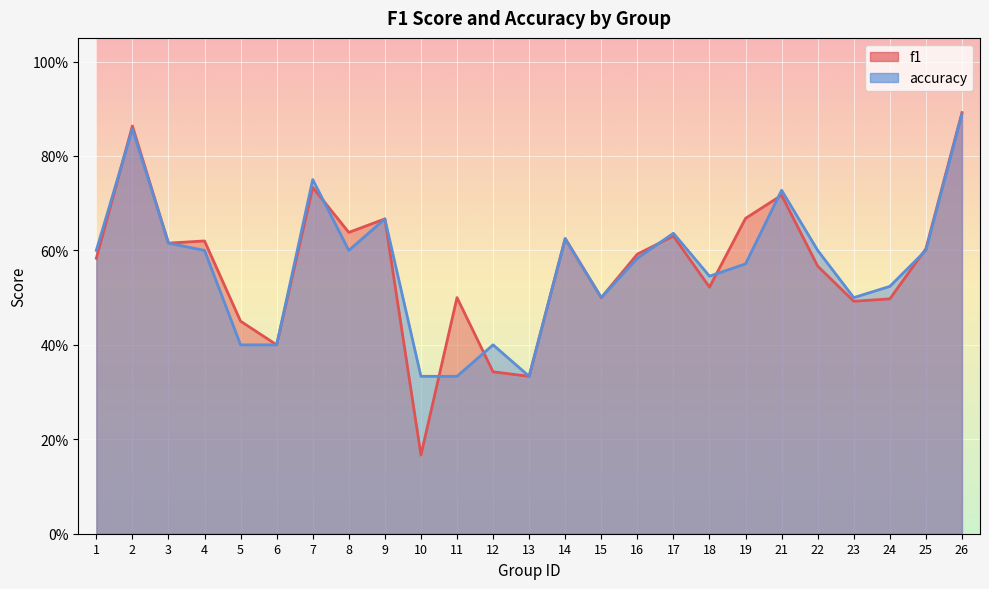

How many interior local valleys does the accuracy series have?

5